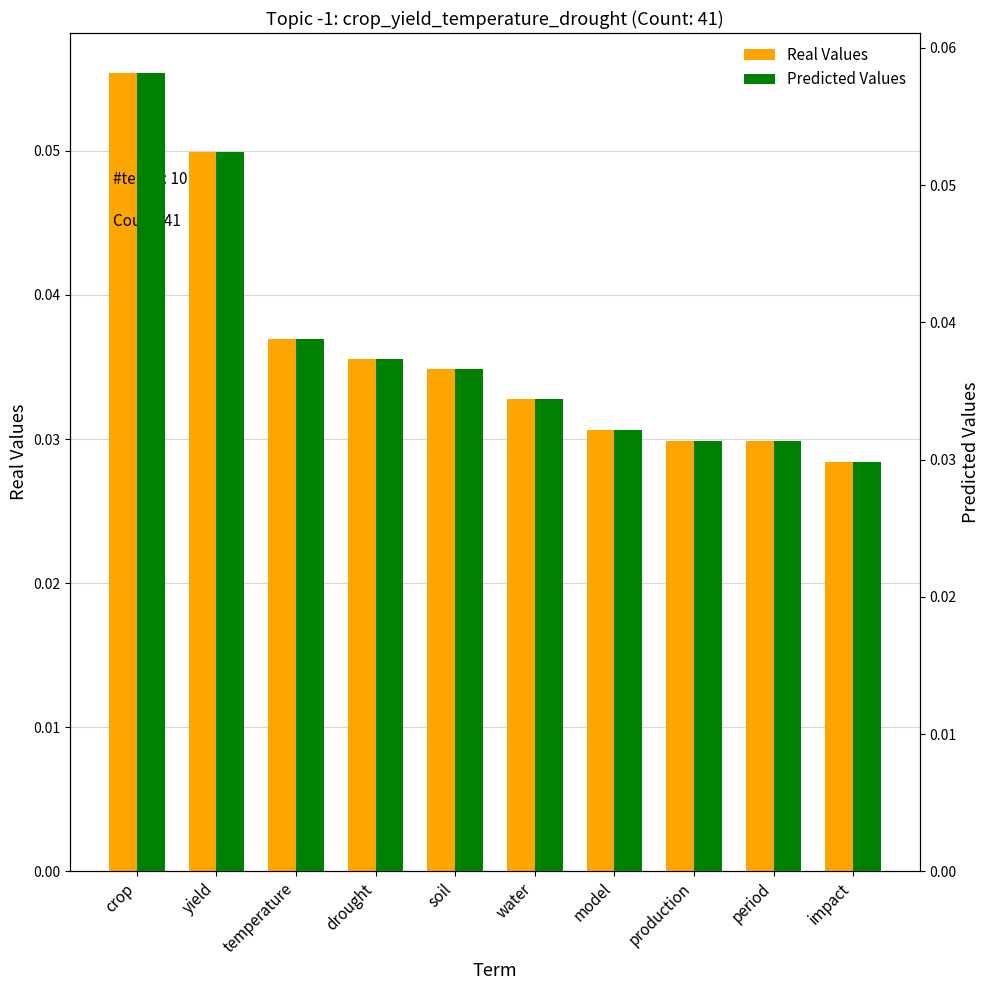

Count the Predicted Values values in the range 0 to 1.

10